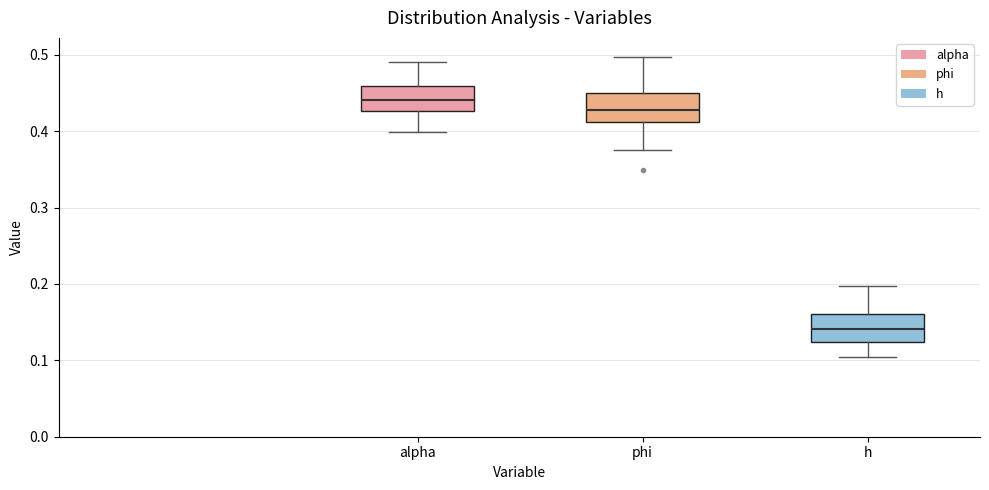

Which box's median line is the highest?

alpha